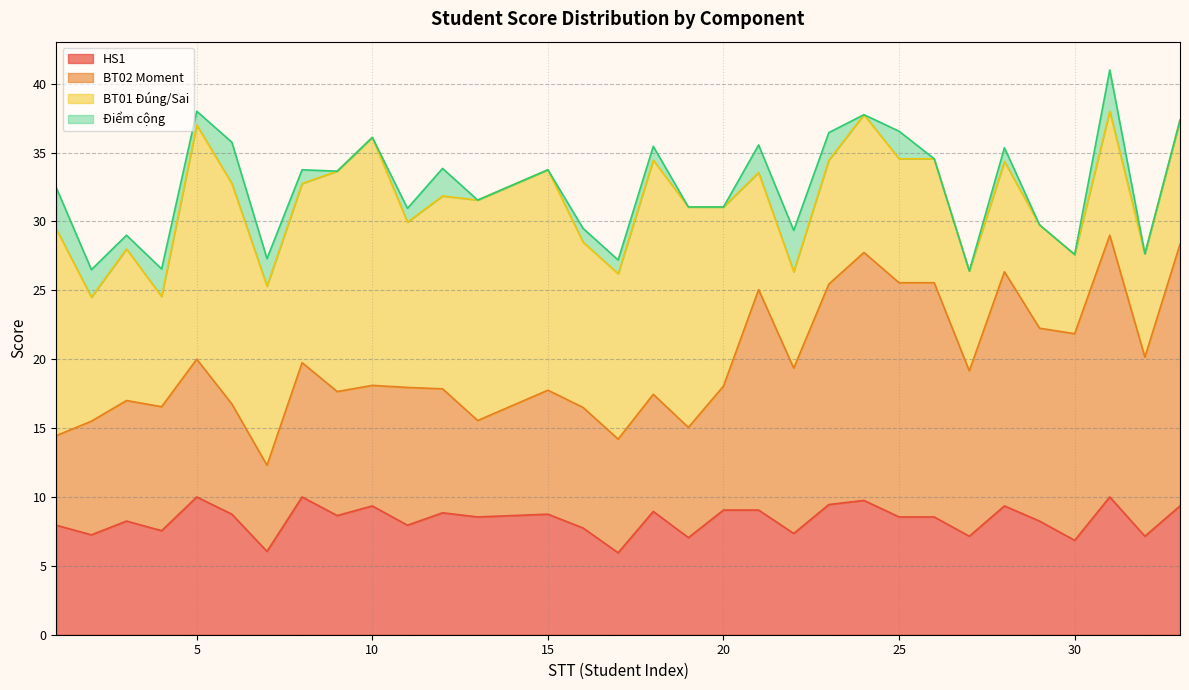

Which label corresponds to the largest value in the chart?

31